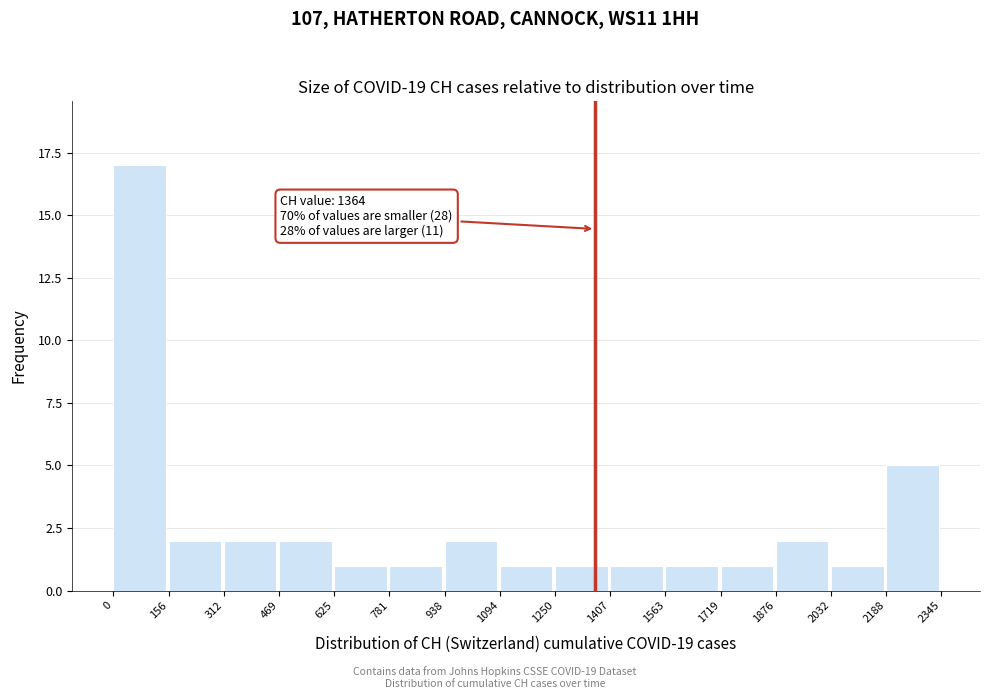

Which range on the x-axis has the tallest bar?

0 to 156